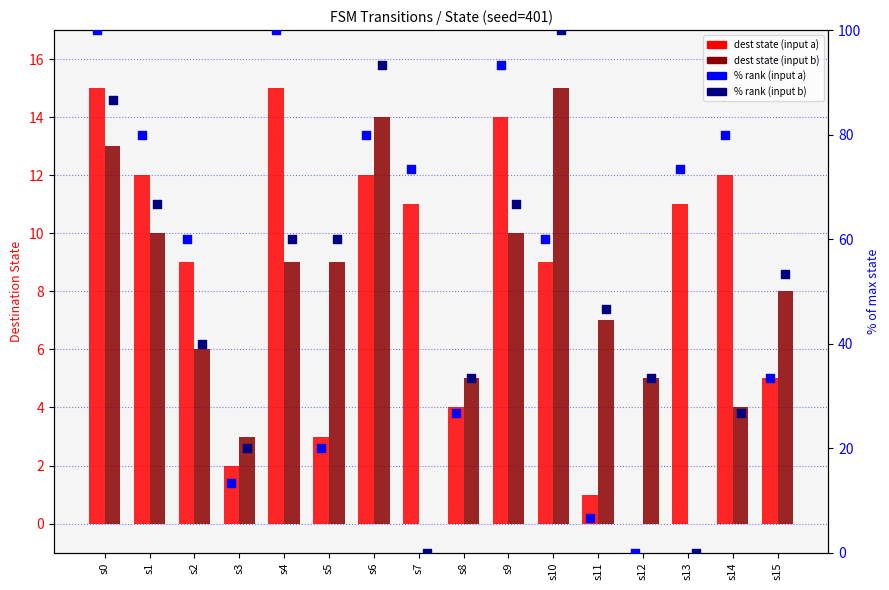

Which series contains the highest Y value?

% rank (input a)